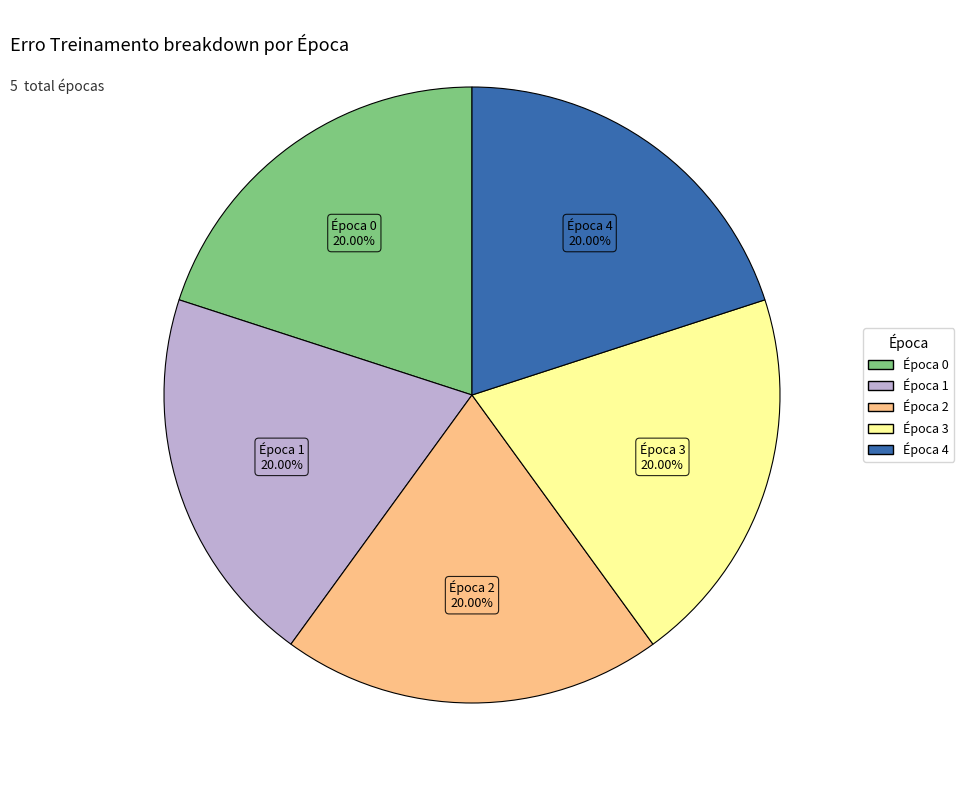

Is there a majority slice in this chart?

No